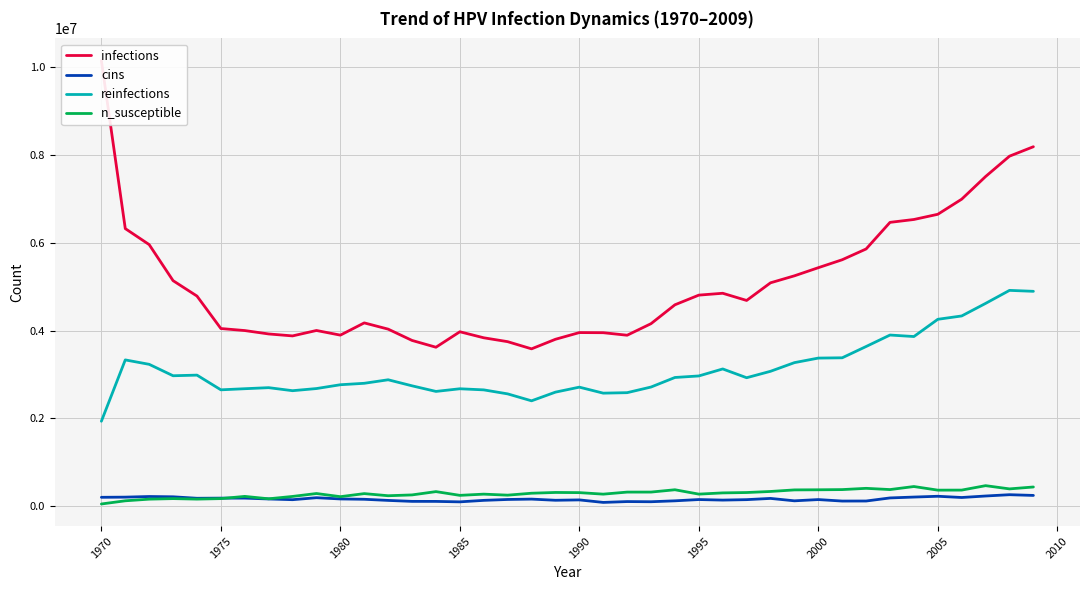

What is the smallest value displayed?

49450.1